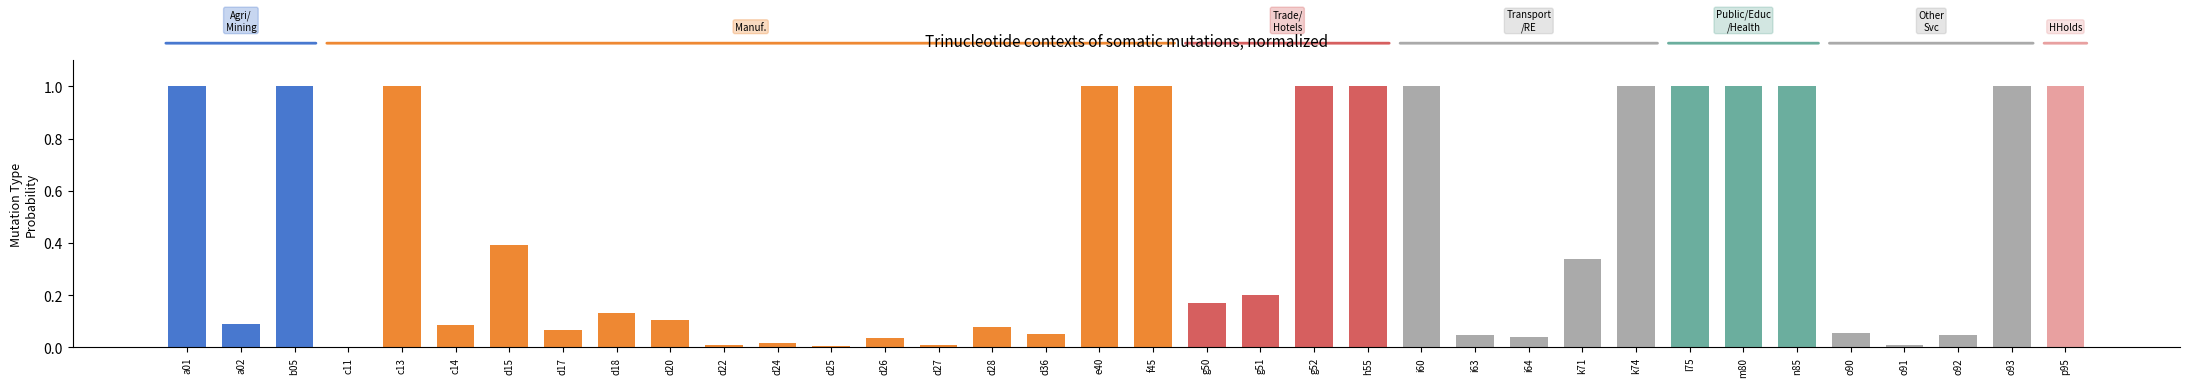

Which has a higher value, k71 or f45?

f45